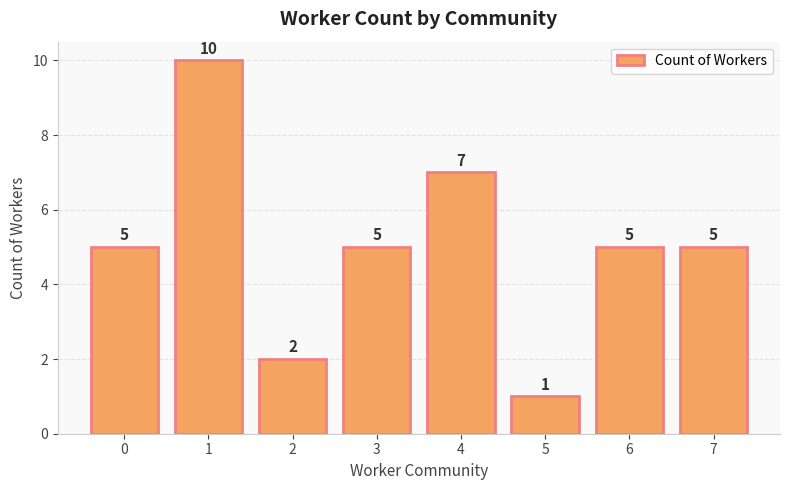

Is it true that the value at 1 is 16?

False